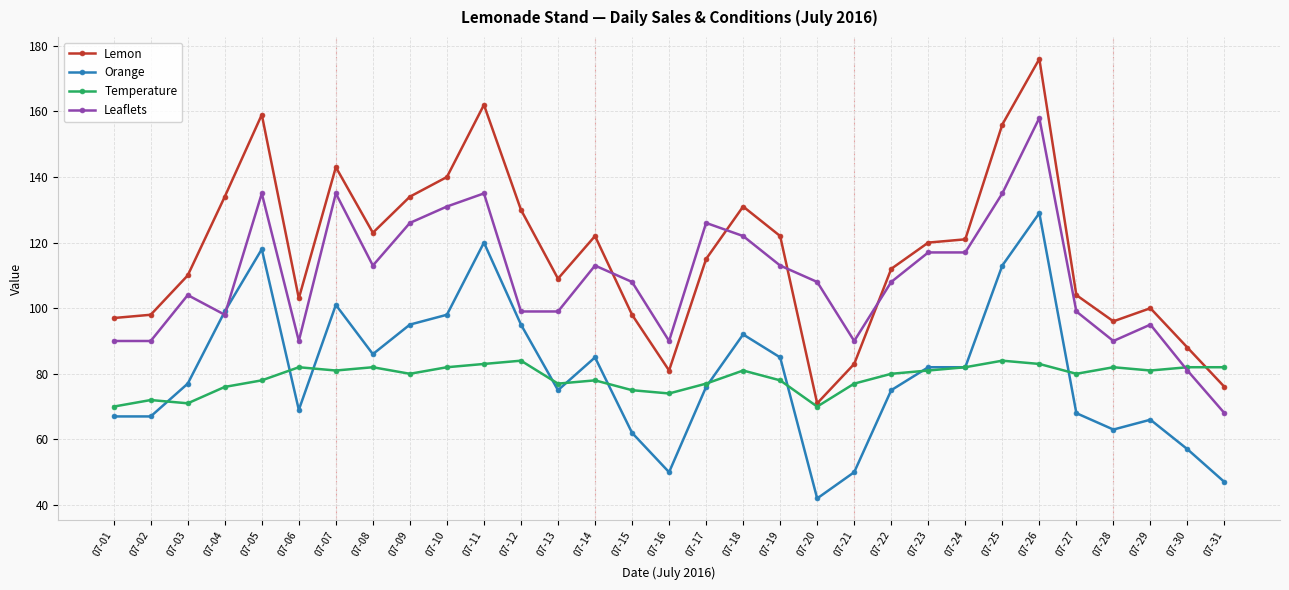

Rank the series by their maximum value, from lowest to highest.

Temperature, Orange, Leaflets, Lemon